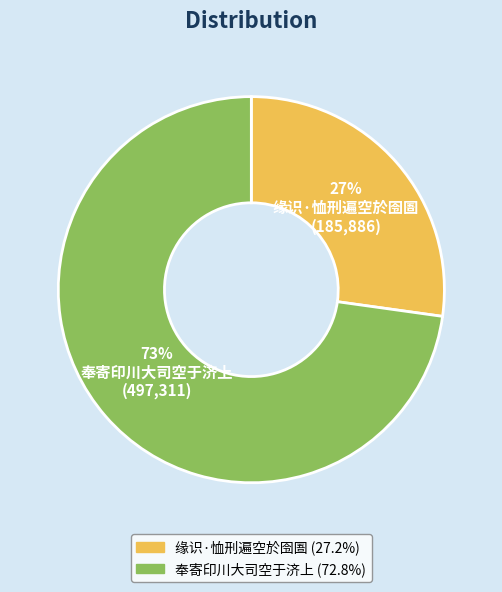

Which slice is the largest?

奉寄印川大司空于济上